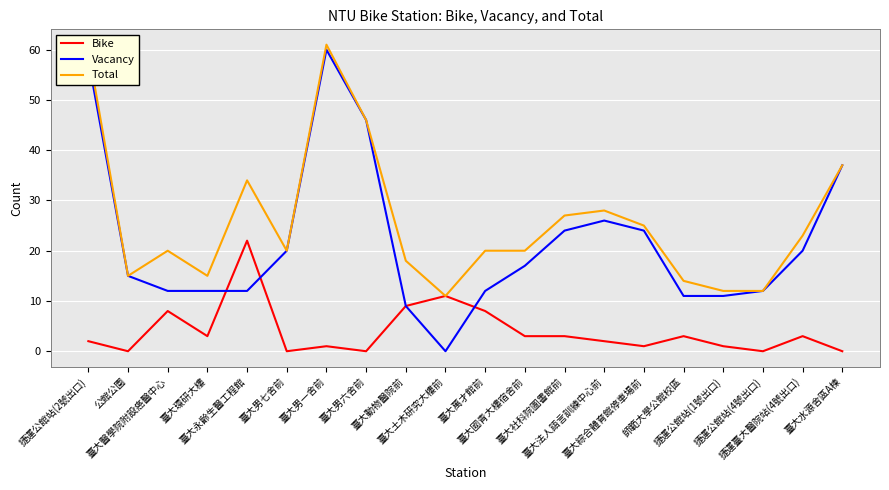

List the series in order of their overall mean, highest first.

Total, Vacancy, Bike